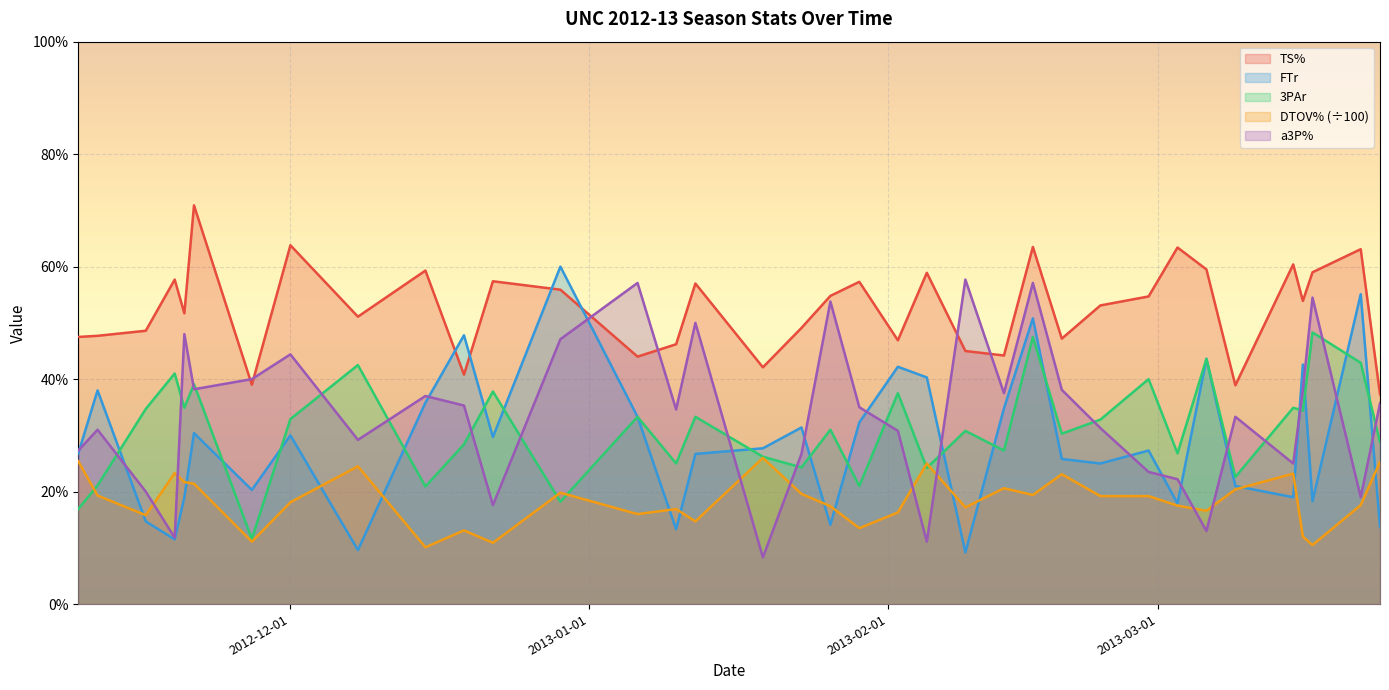

What is the sum of all 3PAr values?

11.3